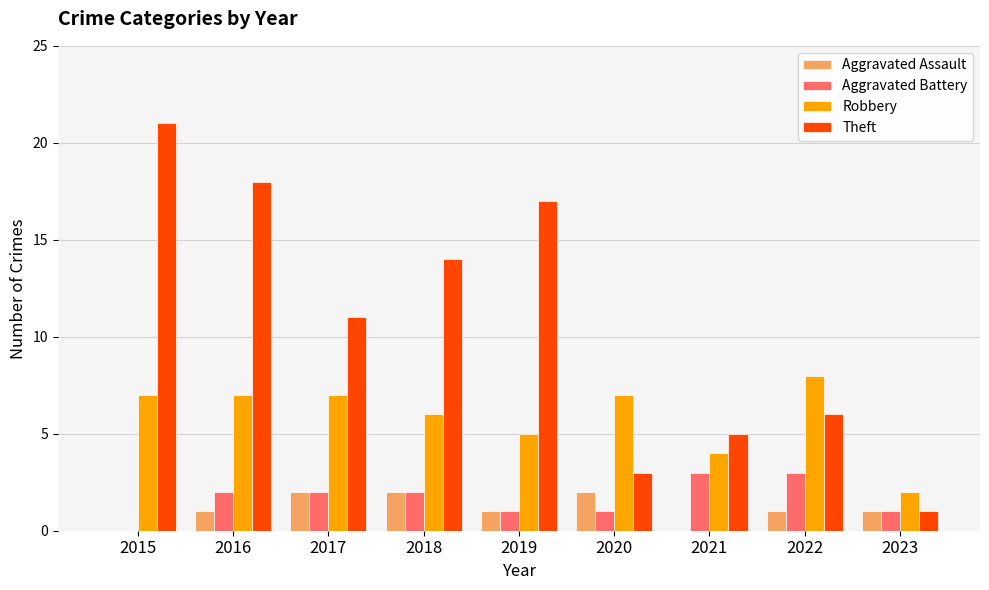

What is the total value across all series at 2015?

28